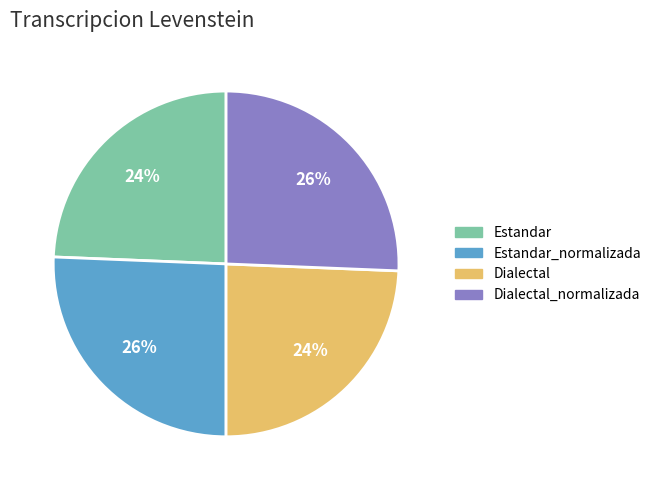

Does any single category account for the majority?

No